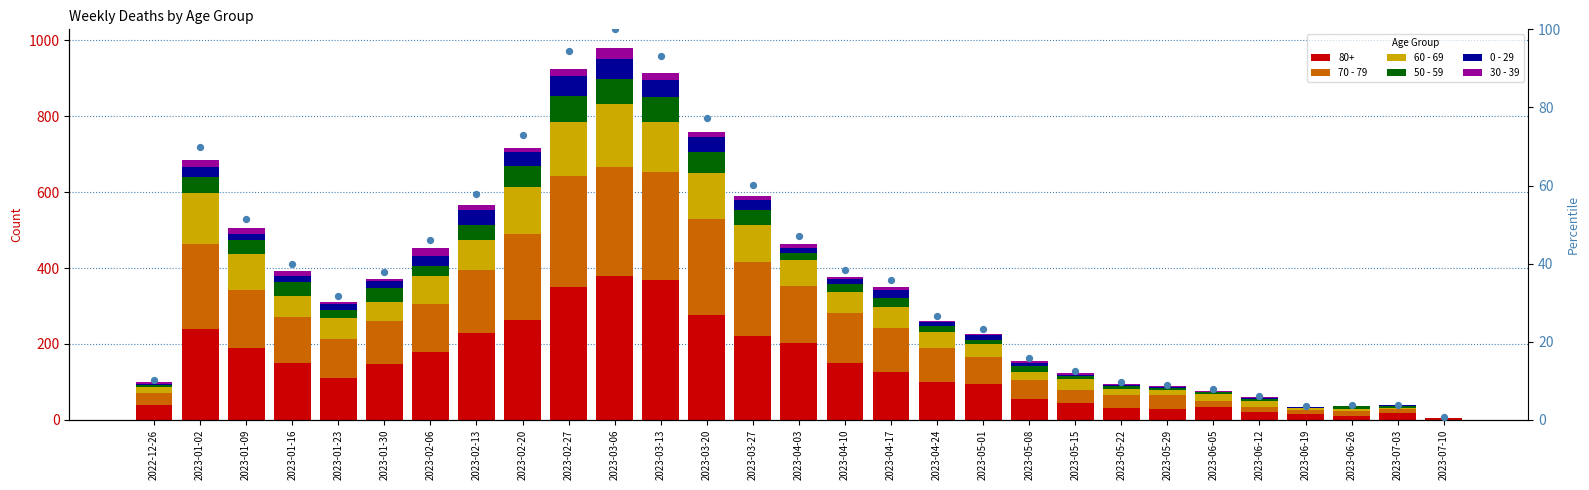

What is the total value across all series at 2023-04-10?

266.5